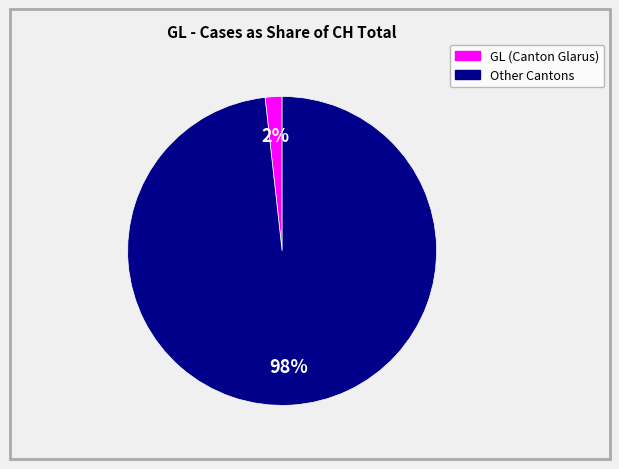

Count the number of slices in the pie.

2